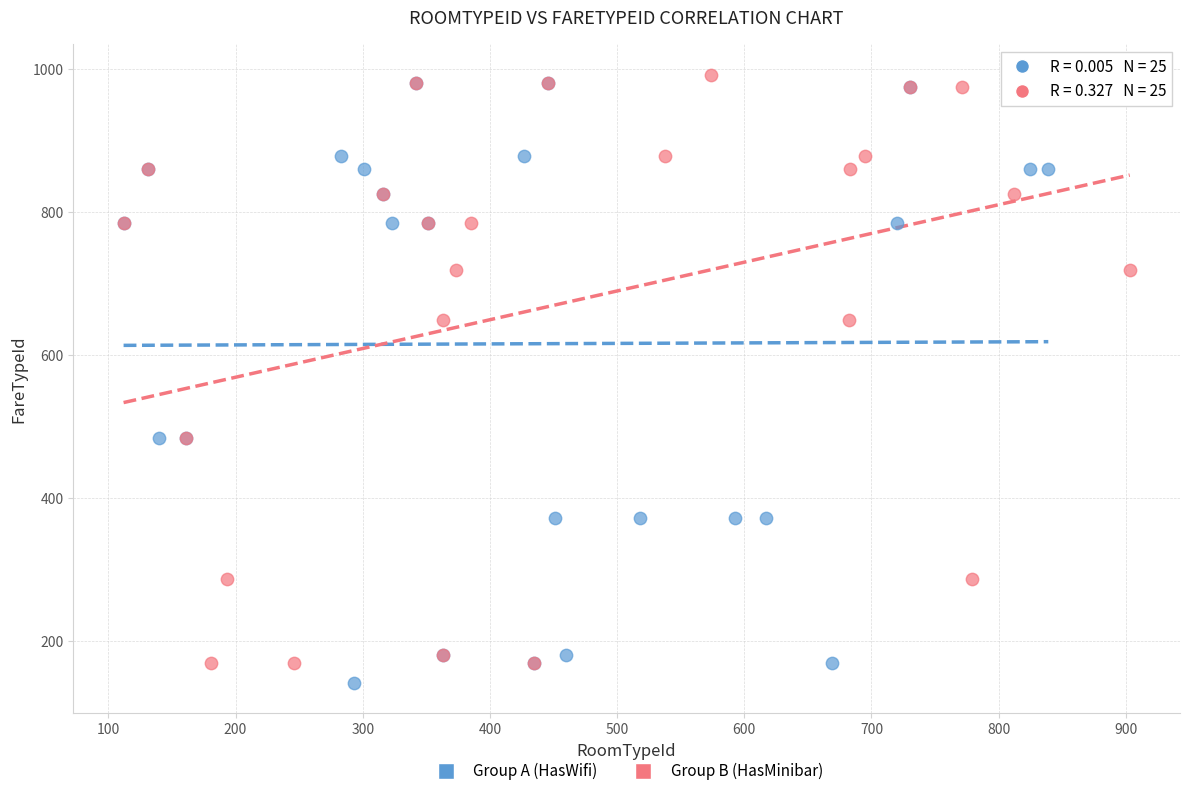

What are all the series names shown in the legend?

Group A (HasWifi), Group B (HasMinibar)